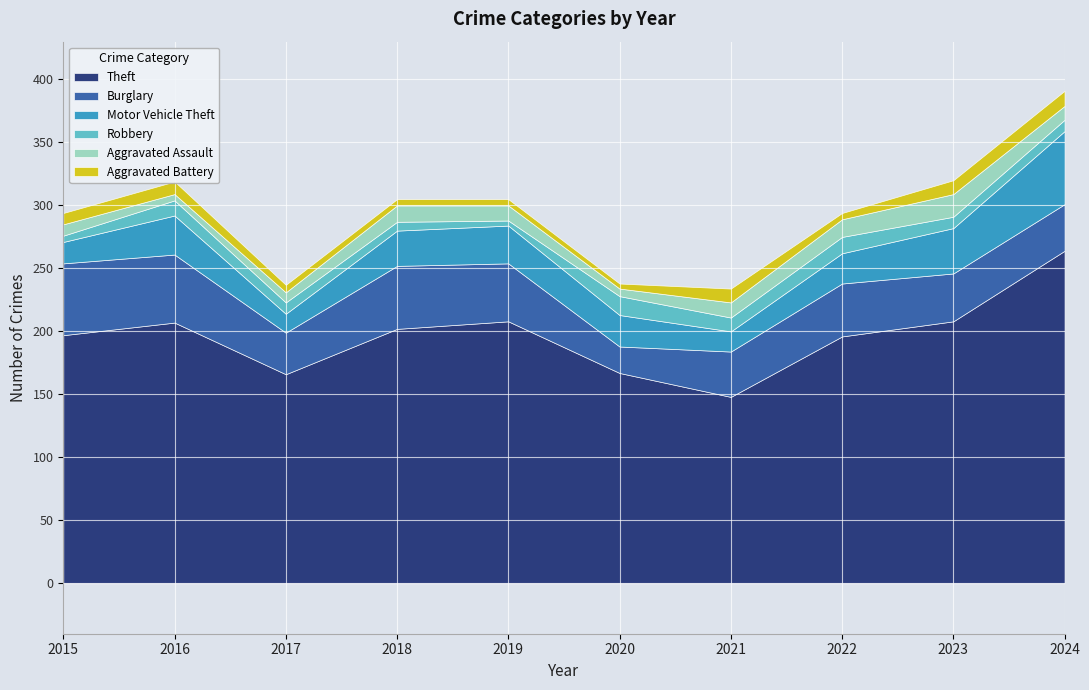

How many data points in Motor Vehicle Theft are above 28?

4